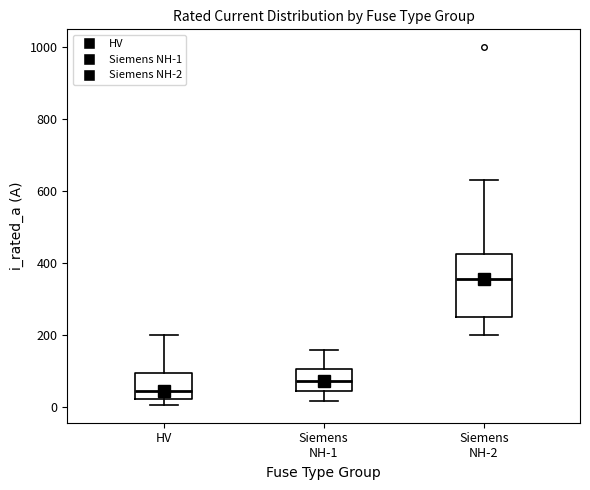

Reading left to right, transcribe this box plot: for each box, give where its median line is, the range the box spans, and where its two whiskers end, as read against the y-axis. The values are not printed on the chart, so give them approximately, as read against the axis.

HV: median 40, box 20 to 100, whiskers 0 to 200
Siemens NH-1: median 80, box 40 to 100, whiskers 20 to 160
Siemens NH-2: median 360, box 260 to 420, whiskers 200 to 640